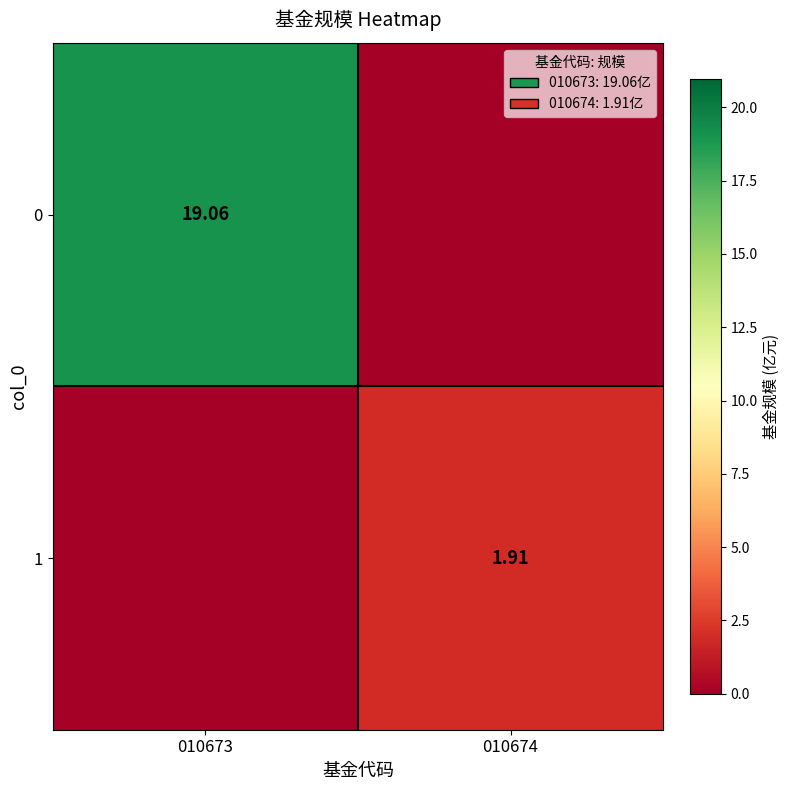

Is the value of 1 at 010674 greater than the value of 0 at 010673?

No